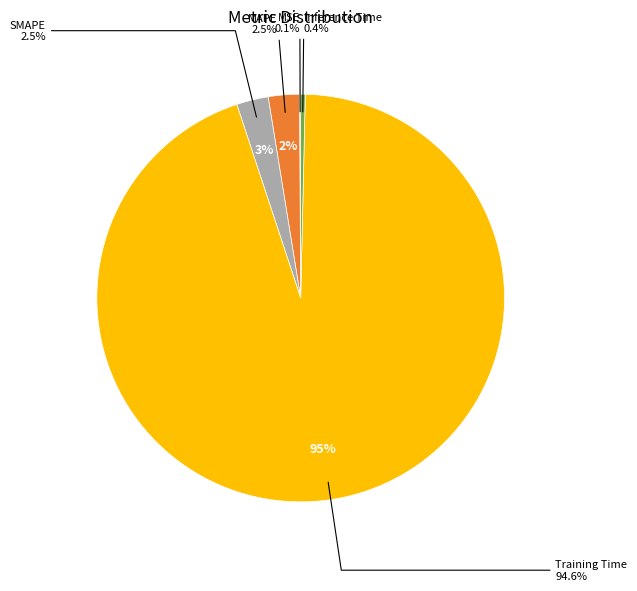

What percentage is NOT represented by MSE?

99.9%